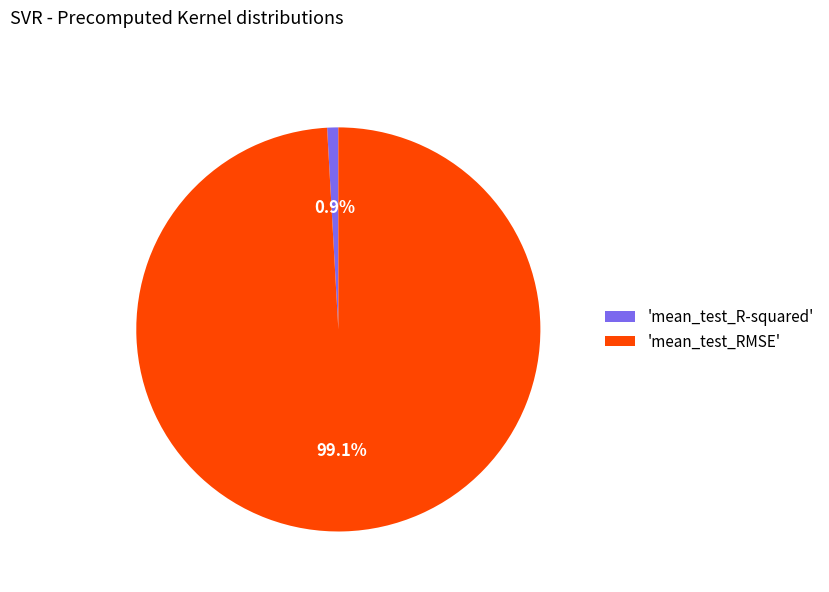

Rank the categories by value from highest to lowest.

'mean_test_RMSE', 'mean_test_R-squared'